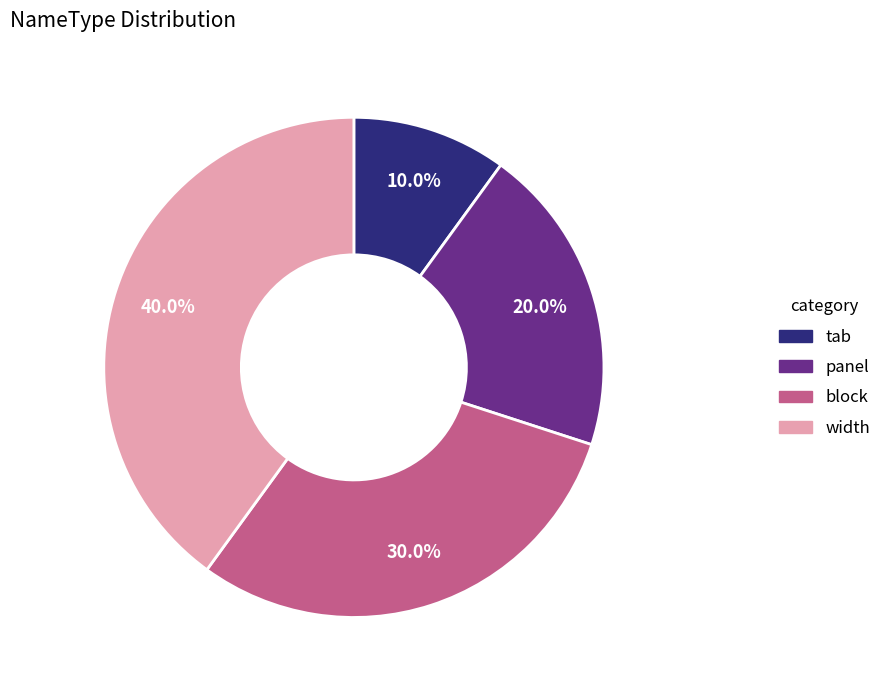

Does width account for over 50% of the chart?

No